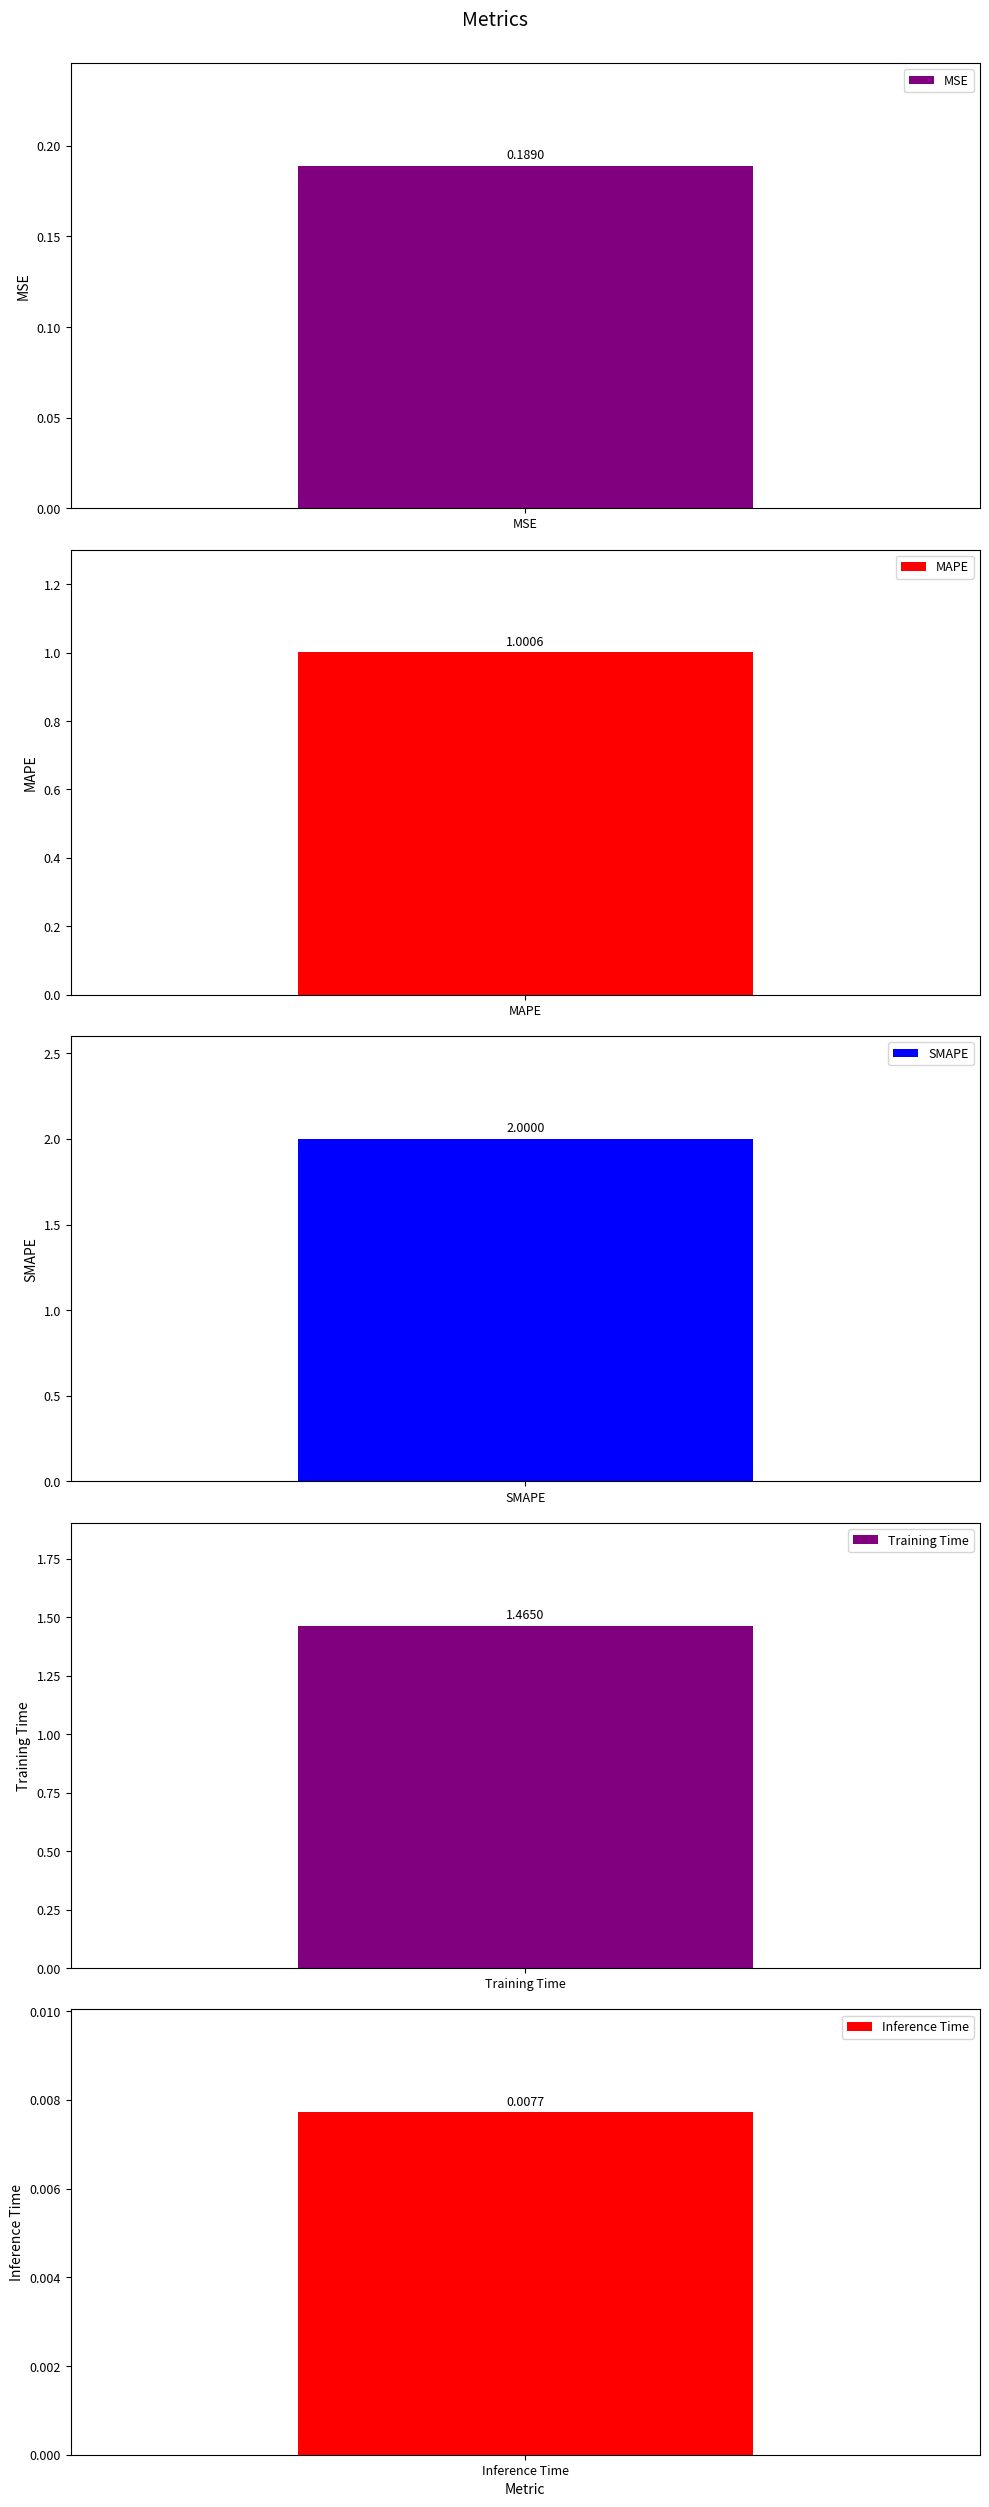

Rank the categories by value from highest to lowest.

SMAPE, Training Time, MAPE, MSE, Inference Time